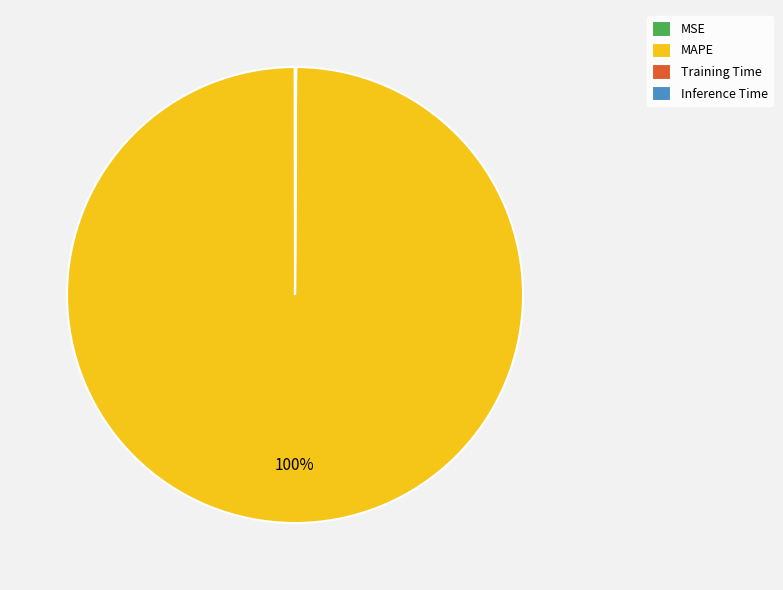

Is it true that MAPE is 100% of the pie?

True